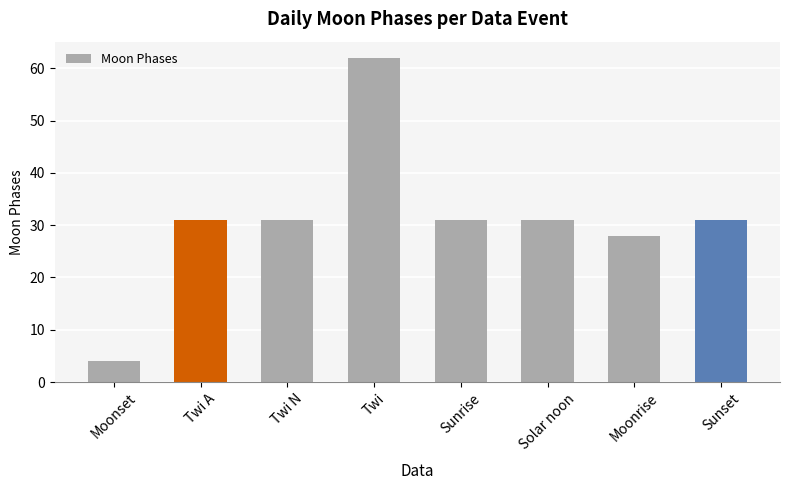

Reading left to right, list all the values displayed in this chart.

4	31	31	62	31	31	28	31